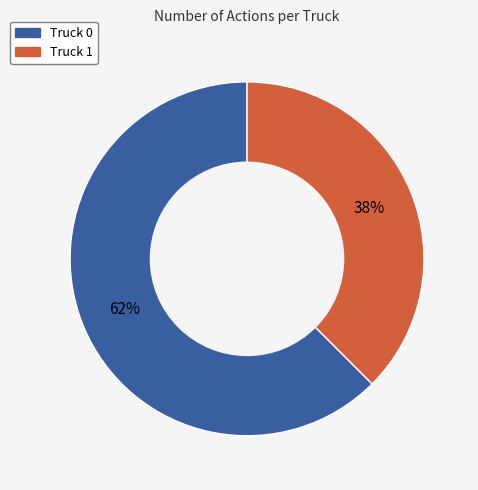

Count the number of slices in the pie.

2